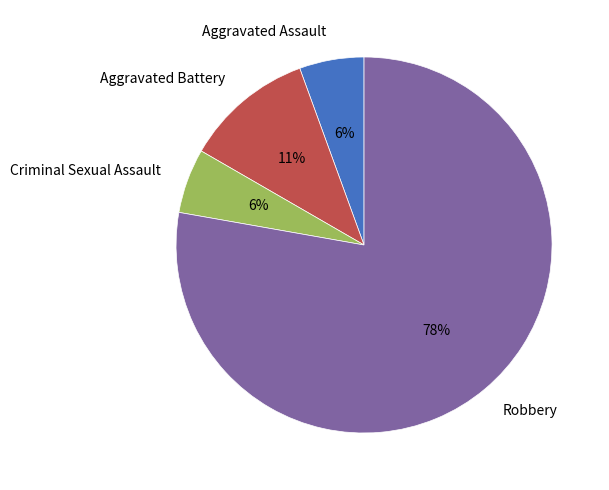

What is the largest slice in the pie chart?

Robbery